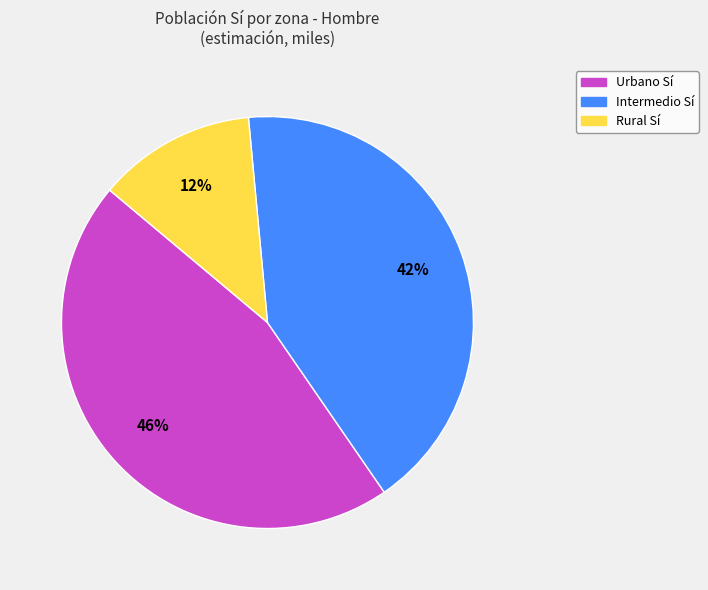

Is it true that Urbano is 60% of the pie?

False